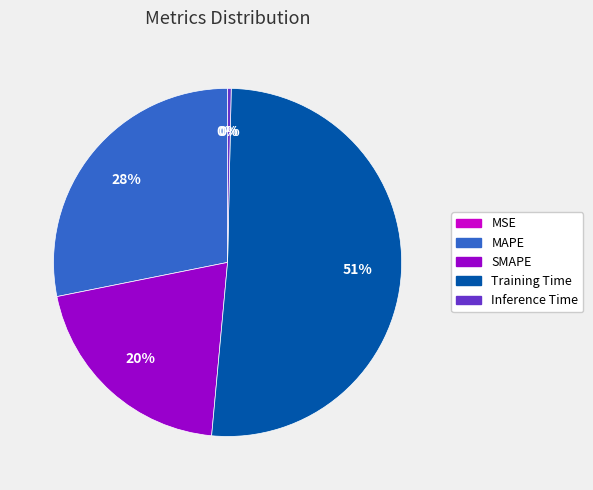

What percentage is the SMAPE slice, to the nearest percent?

20%